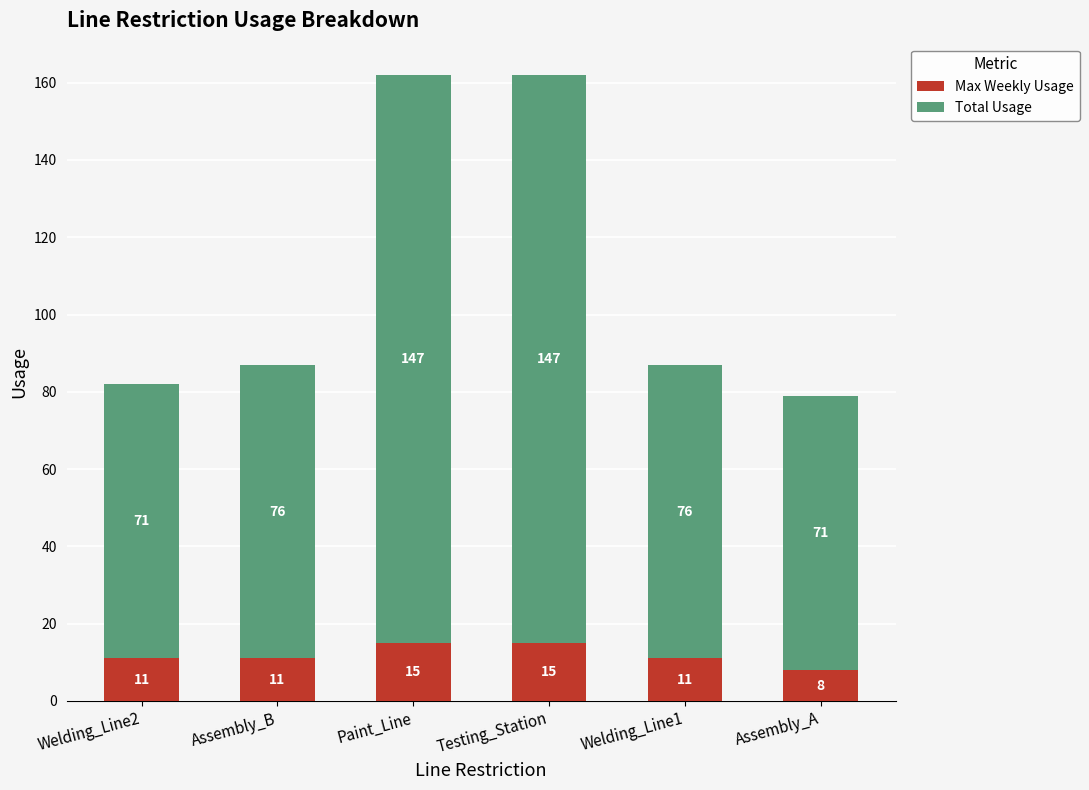

Count the Max Weekly Usage values in the range 11 to 15.

5